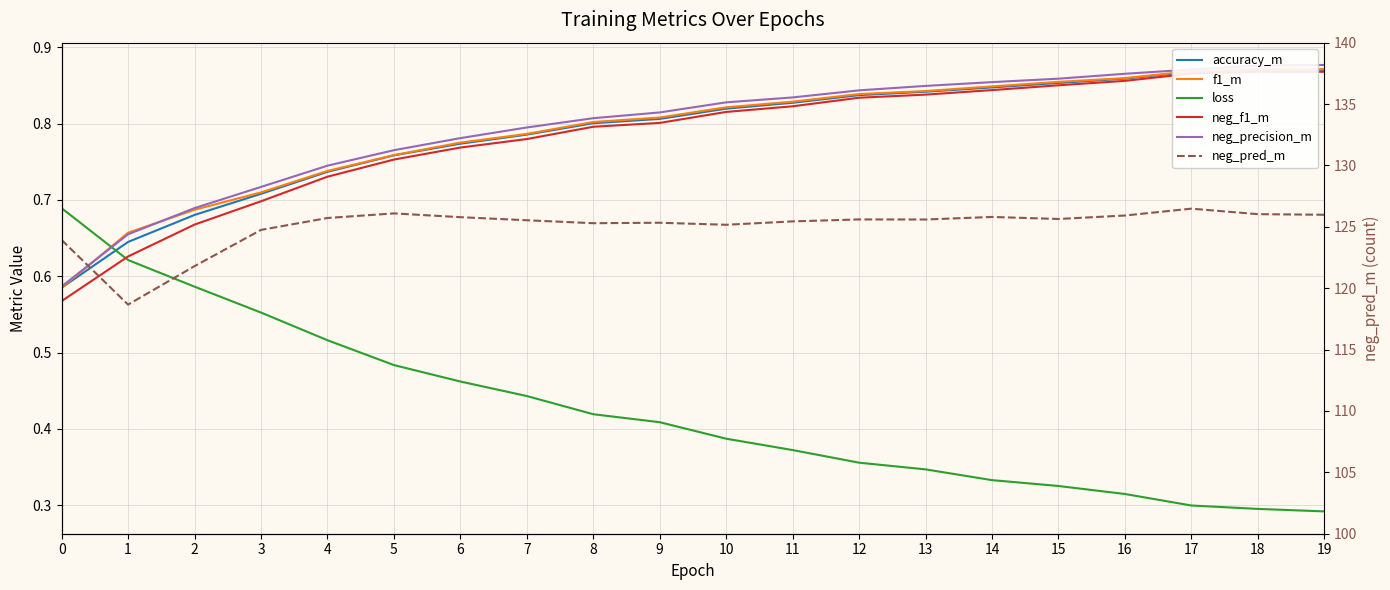

Reading left to right, what are all the values shown in this chart?

accuracy_m: 0=0.6	1=0.6	2=0.7	3=0.7	4=0.7	5=0.8	6=0.8	7=0.8	8=0.8	9=0.8	10=0.8	11=0.8	12=0.8	13=0.8	14=0.8	15=0.9	16=0.9	17=0.9	18=0.9	19=0.9
f1_m: 0=0.6	1=0.7	2=0.7	3=0.7	4=0.7	5=0.8	6=0.8	7=0.8	8=0.8	9=0.8	10=0.8	11=0.8	12=0.8	13=0.8	14=0.8	15=0.9	16=0.9	17=0.9	18=0.9	19=0.9
loss: 0=0.7	1=0.6	2=0.6	3=0.6	4=0.5	5=0.5	6=0.5	7=0.4	8=0.4	9=0.4	10=0.4	11=0.4	12=0.4	13=0.3	14=0.3	15=0.3	16=0.3	17=0.3	18=0.3	19=0.3
neg_f1_m: 0=0.6	1=0.6	2=0.7	3=0.7	4=0.7	5=0.8	6=0.8	7=0.8	8=0.8	9=0.8	10=0.8	11=0.8	12=0.8	13=0.8	14=0.8	15=0.9	16=0.9	17=0.9	18=0.9	19=0.9
neg_precision_m: 0=0.6	1=0.7	2=0.7	3=0.7	4=0.7	5=0.8	6=0.8	7=0.8	8=0.8	9=0.8	10=0.8	11=0.8	12=0.8	13=0.8	14=0.9	15=0.9	16=0.9	17=0.9	18=0.9	19=0.9
neg_pred_m: 0=123.9	1=118.7	2=121.8	3=124.7	4=125.7	5=126.1	6=125.8	7=125.5	8=125.3	9=125.3	10=125.2	11=125.4	12=125.6	13=125.6	14=125.8	15=125.6	16=125.9	17=126.5	18=126.0	19=126.0